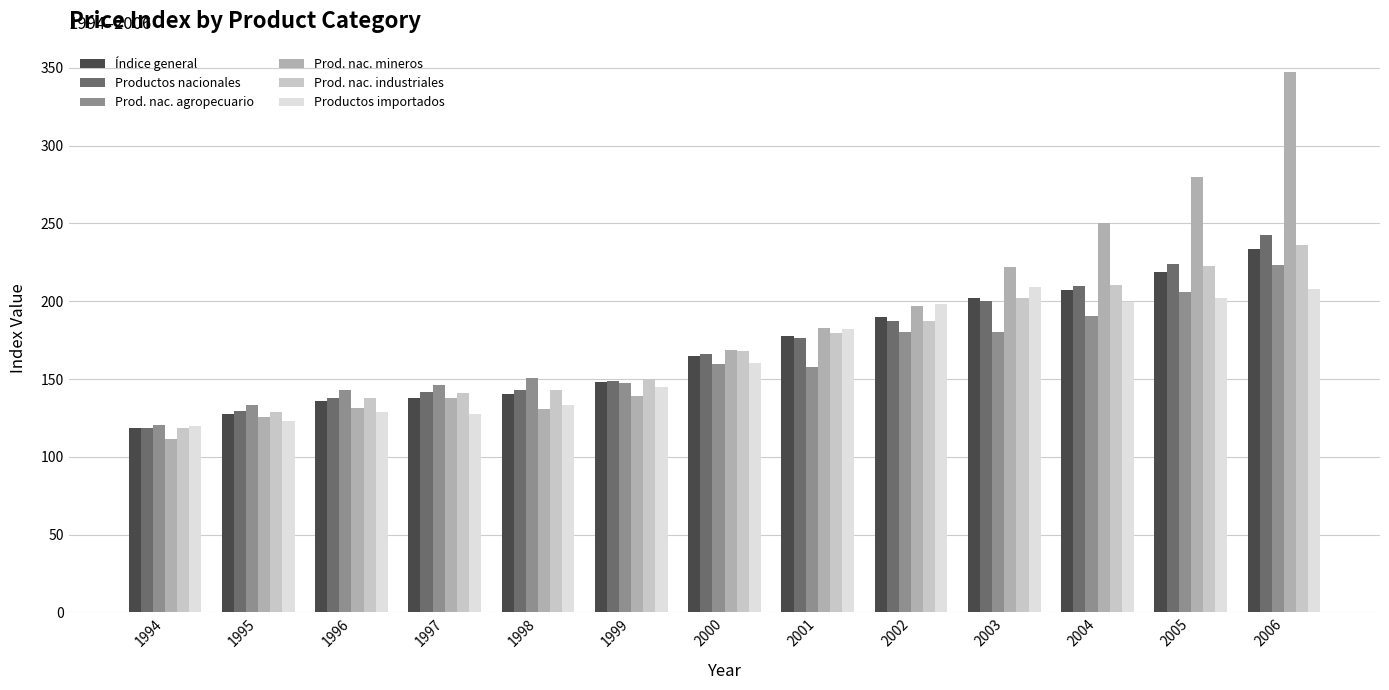

What is the difference between the second highest and second lowest values in the Prod. nac. industriales series?

93.7